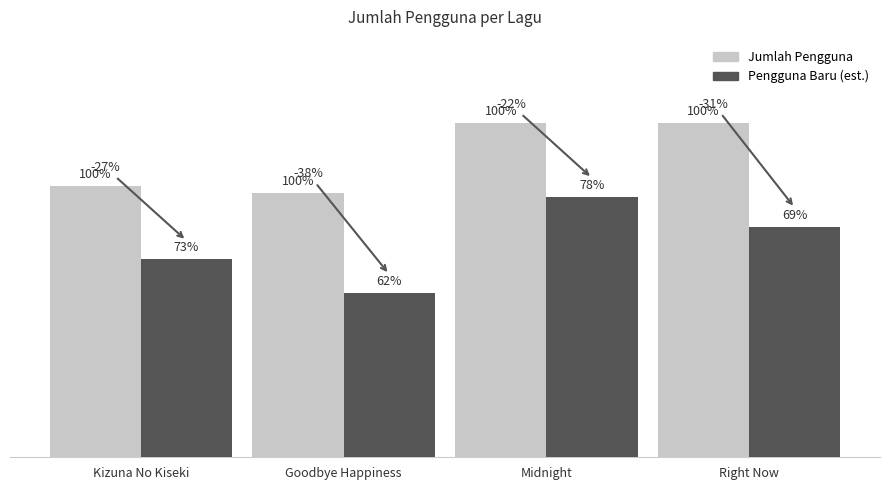

What are all the series names shown in the legend?

Jumlah Pengguna, Pengguna Baru (est.)